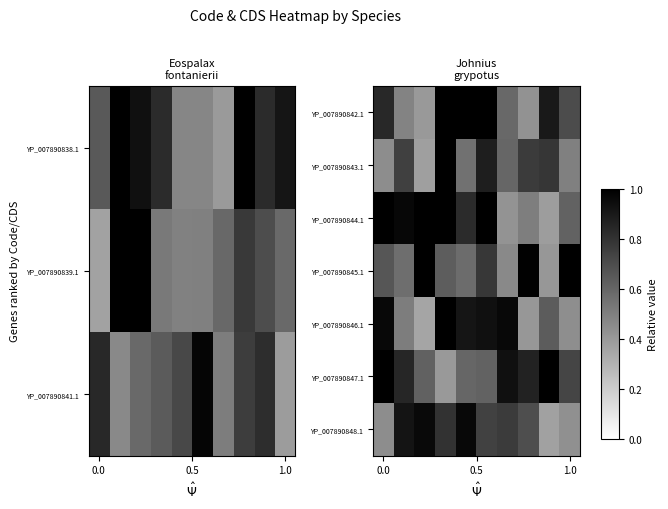

How many series are shown in this chart?

7